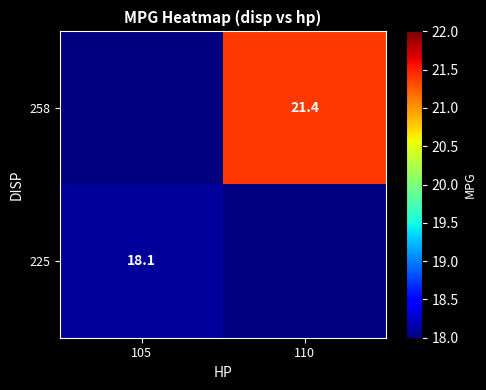

Which category has the highest value across all series?

110